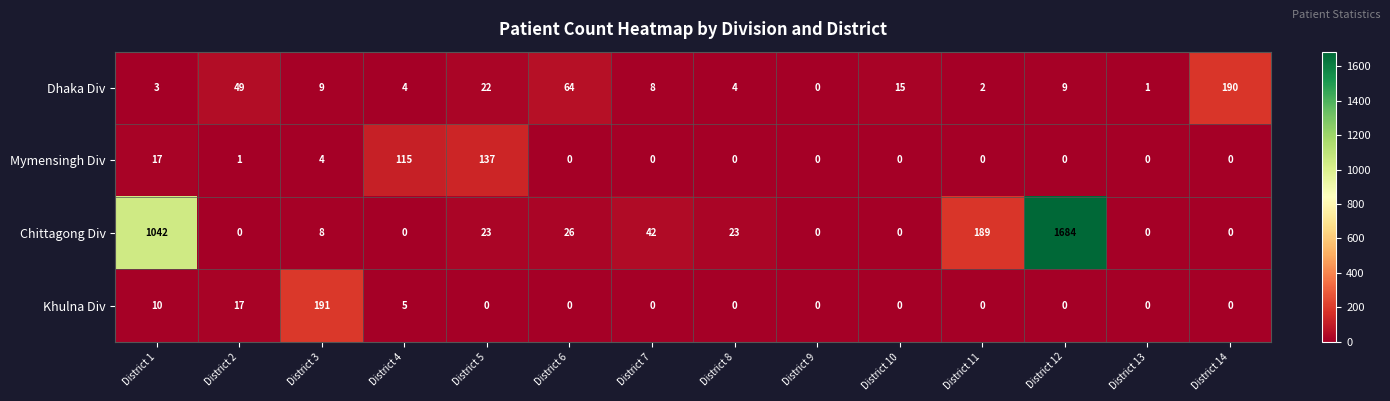

Where does the Chittagong Div series first go above 23?

District 1